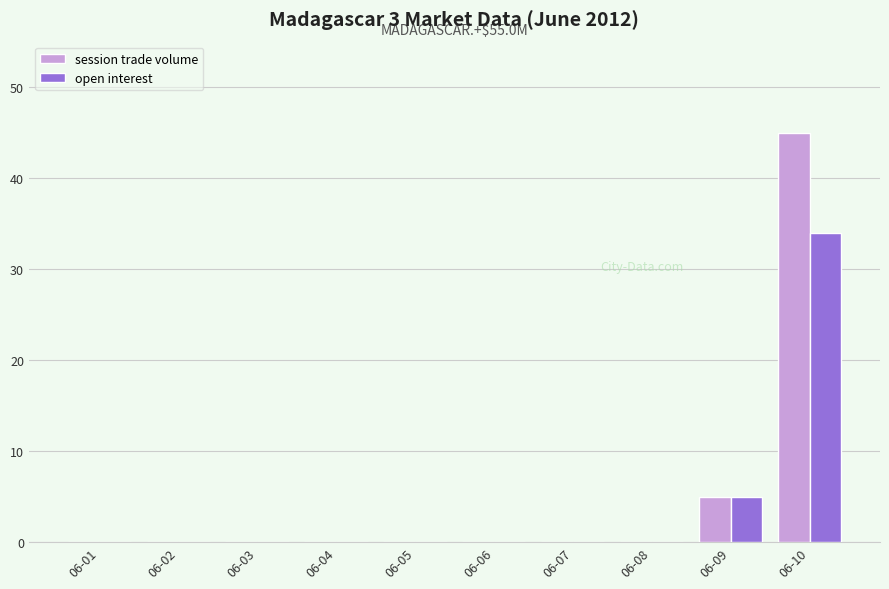

Reading left to right, list all the values displayed in this chart.

session trade volume: 0	0	0	0	0	0	0	0	5	45
open interest: 0	0	0	0	0	0	0	0	5	34